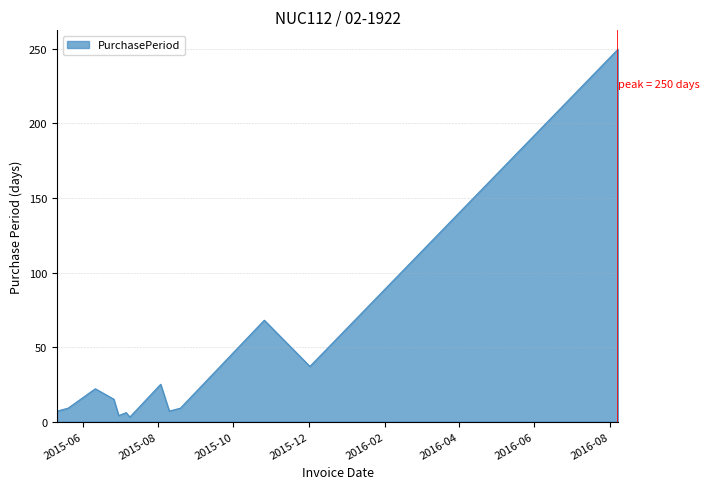

How many lines are shown in the chart?

1